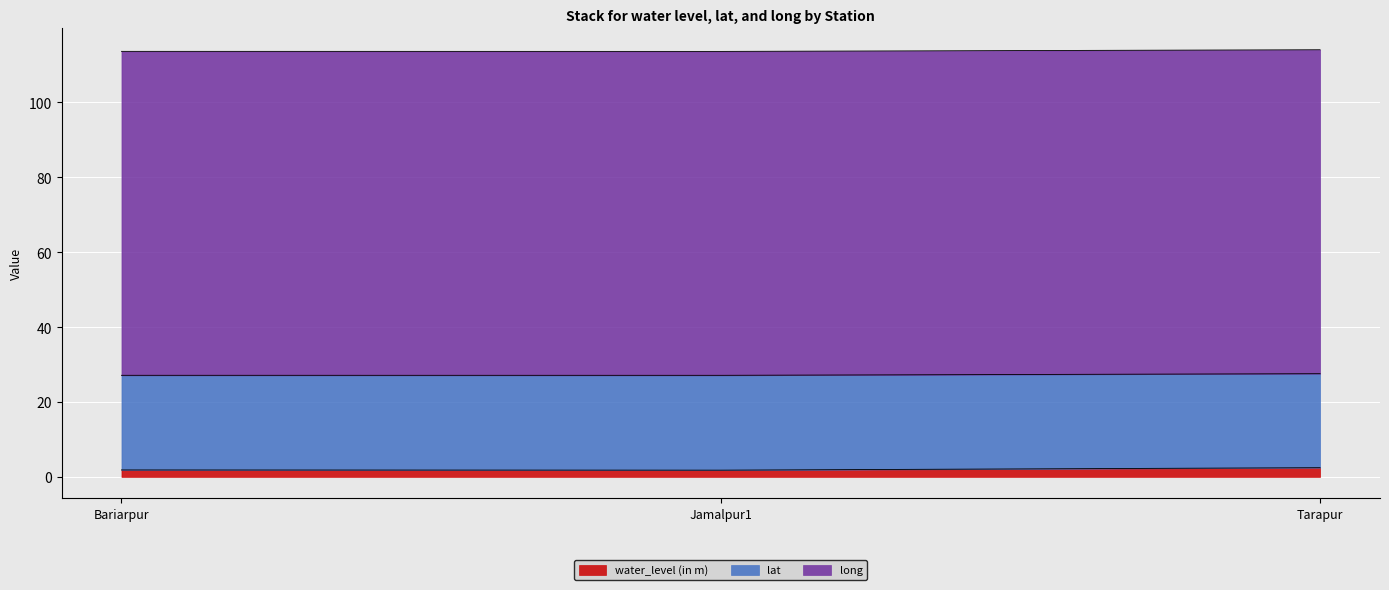

The value of long at Tarapur is 123.7. True or false?

False